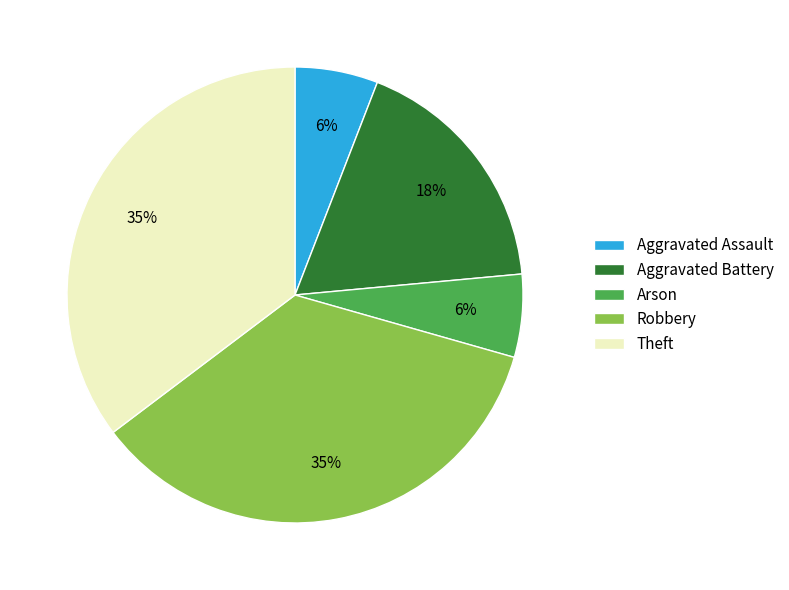

Does Robbery represent more than half of the total?

No